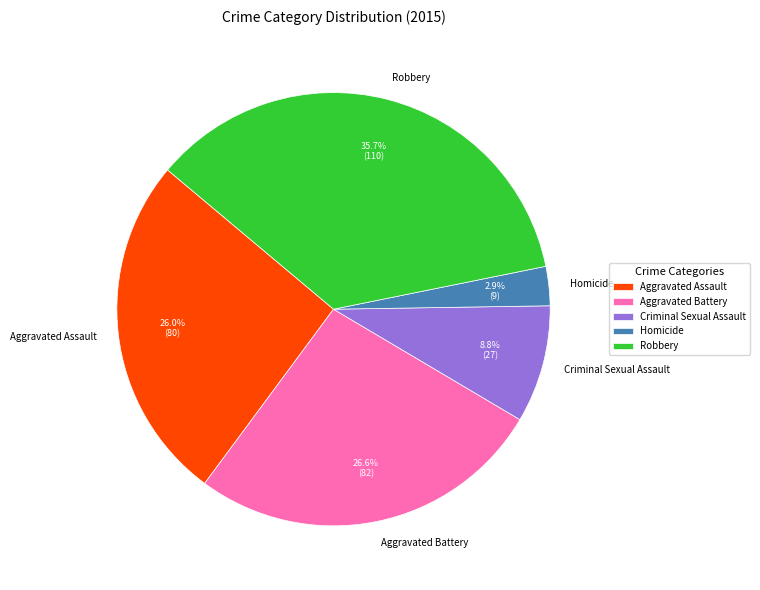

Rank the categories by value from highest to lowest.

Robbery, Aggravated Battery, Aggravated Assault, Criminal Sexual Assault, Homicide